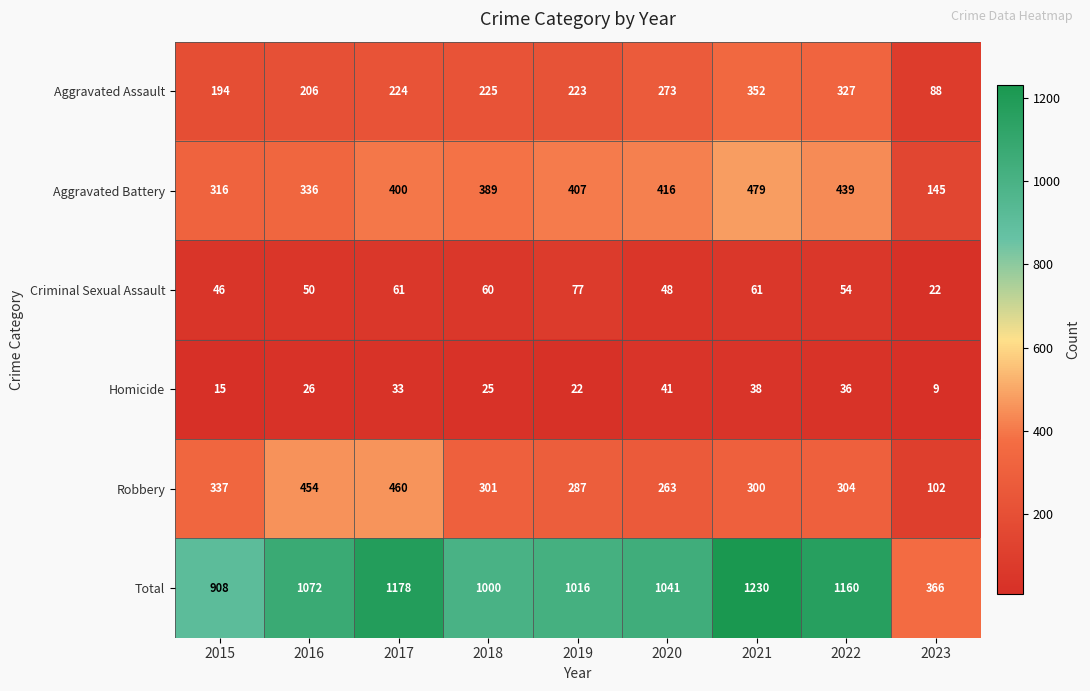

What is the minimum value shown in the chart?

9